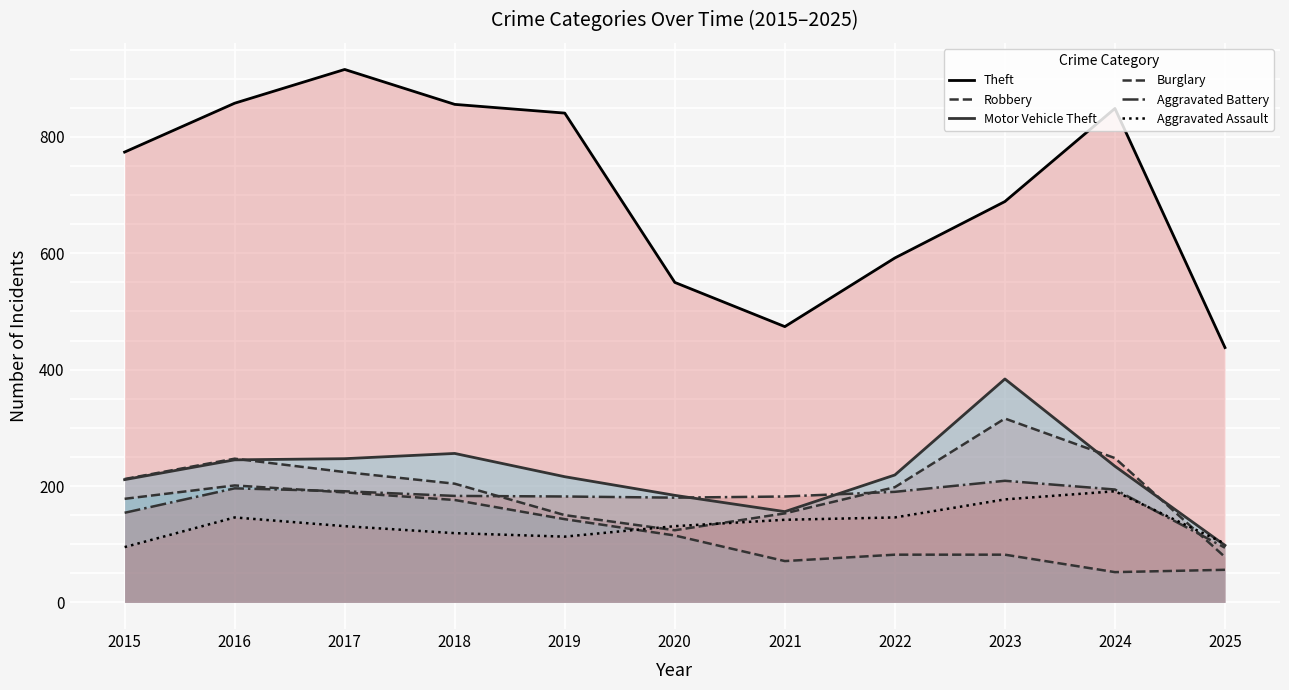

In Theft, how many points are higher than both neighbors (excluding endpoints)?

2